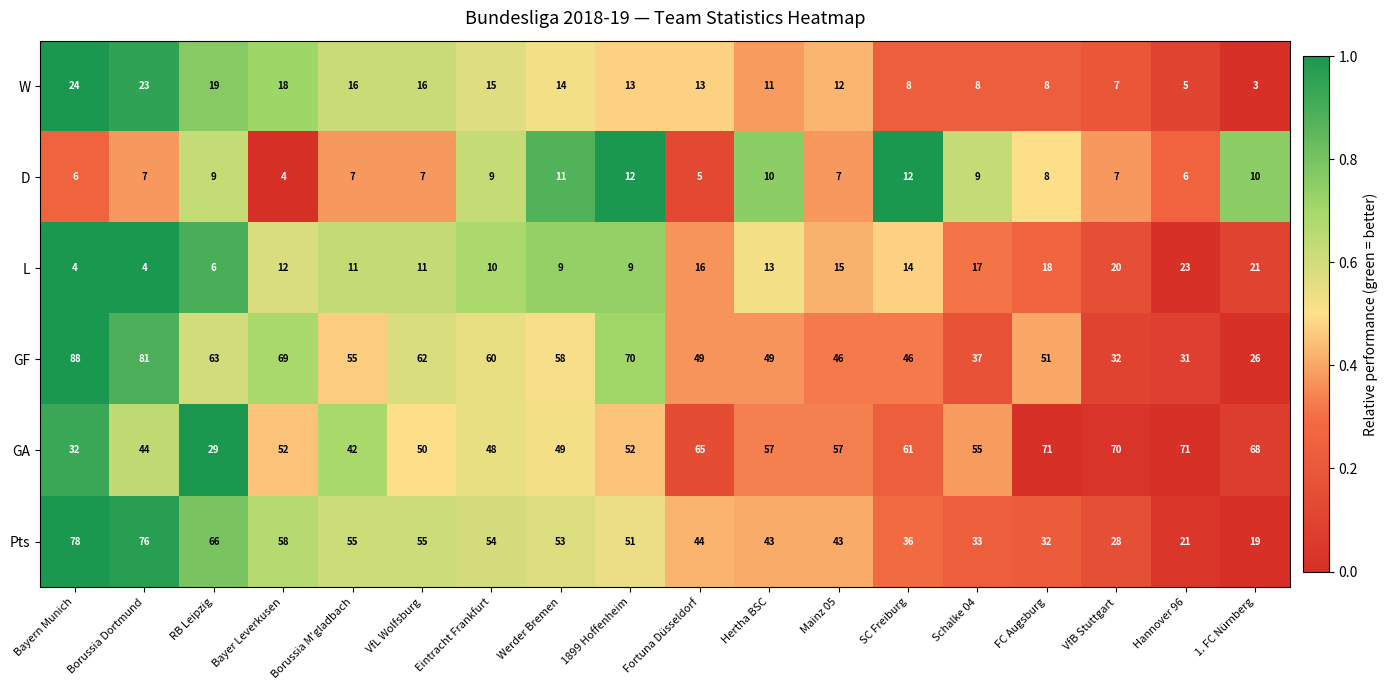

What is the difference between the maximum and second lowest values in the D series?

7